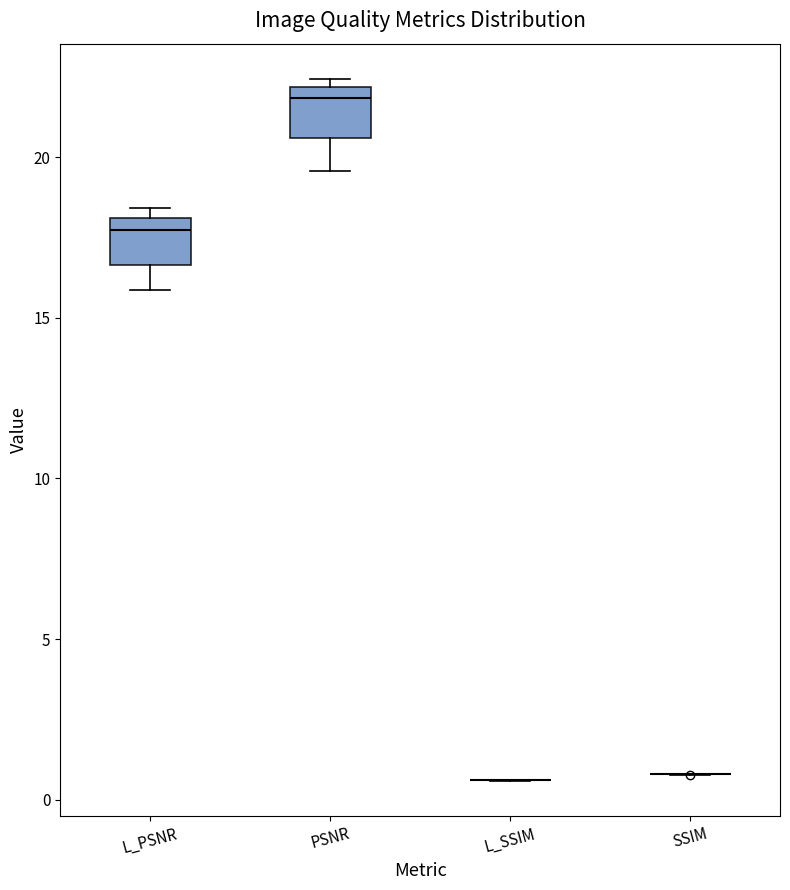

Reading left to right, transcribe this box plot: for each box, give where its median line is, the range the box spans, and where its two whiskers end, as read against the y-axis. The values are not printed on the chart, so give them approximately, as read against the axis.

L_PSNR: median 17.5, box 16.5 to 18.0, whiskers 16.0 to 18.5
PSNR: median 22.0 (just below the box's upper edge), box 20.5 to 22.0, whiskers 19.5 to 22.5
L_SSIM: box collapsed to a line at 0.5, whiskers 0.5 to 0.5
SSIM: box collapsed to a line at 1.0, whiskers 1.0 to 1.0